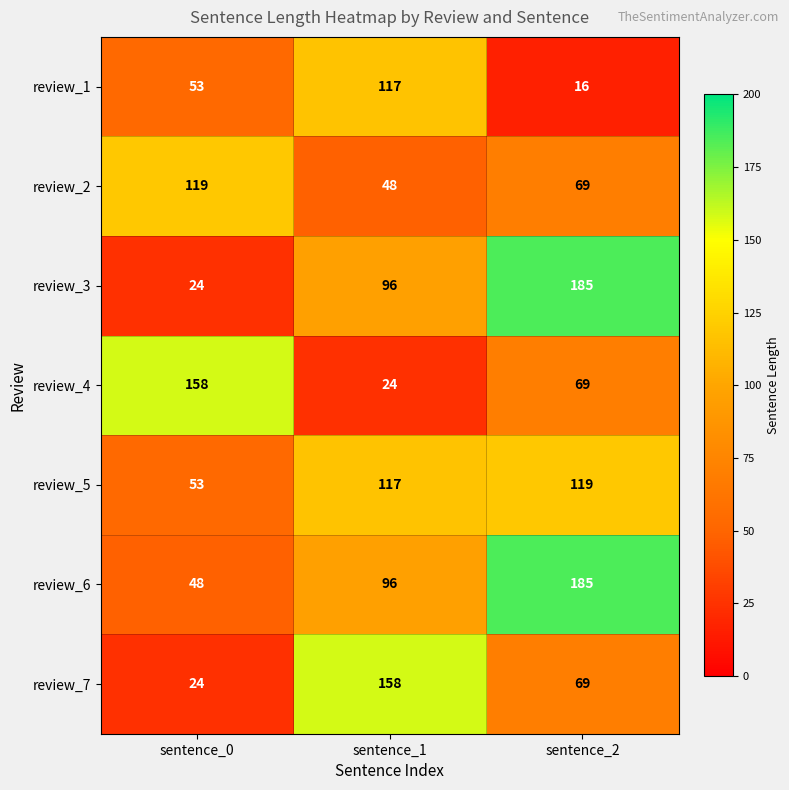

Read the review_6 value at sentence_0.

48